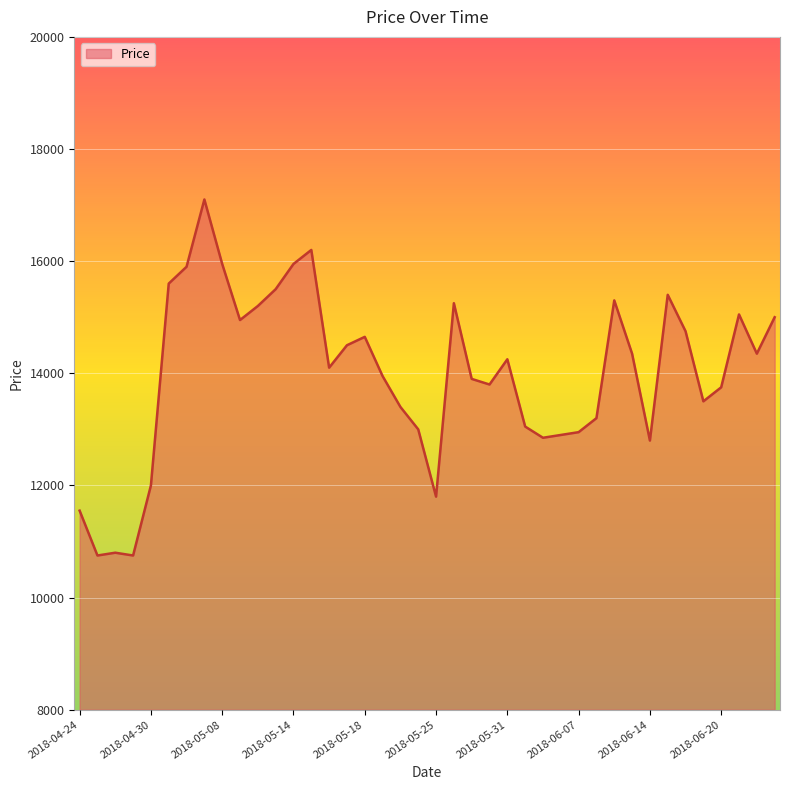

Reading left to right, list all the values displayed in this chart.

11550	10750	10800	10750	12000	15600	15900	17100	15950	14950	15200	15500	15950	16200	14100	14500	14650	13950	13400	13000	11800	15250	13900	13800	14250	13050	12850	12900	12950	13200	15300	14350	12800	15400	14750	13500	13750	15050	14350	15000